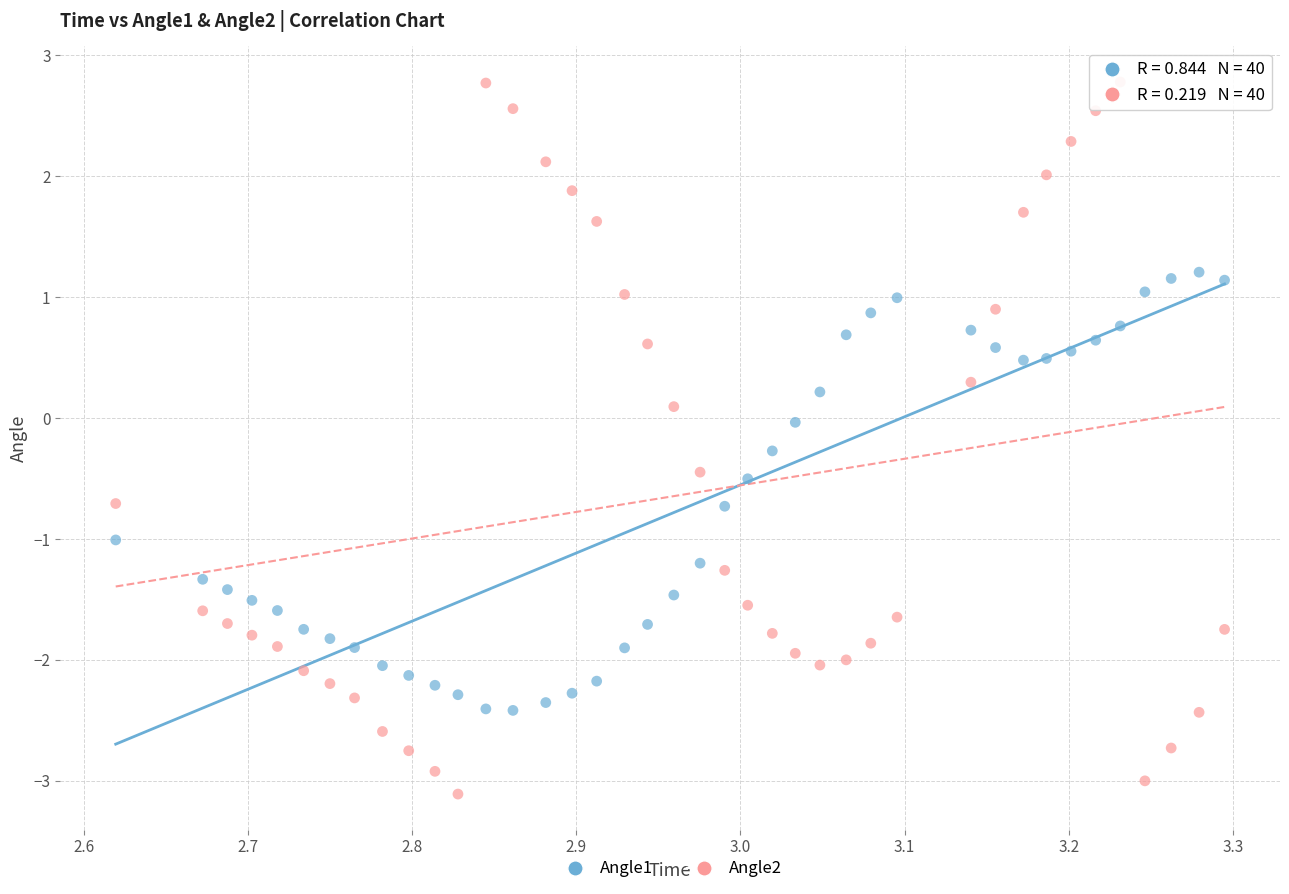

Which series has the widest spread of Y values?

Angle2